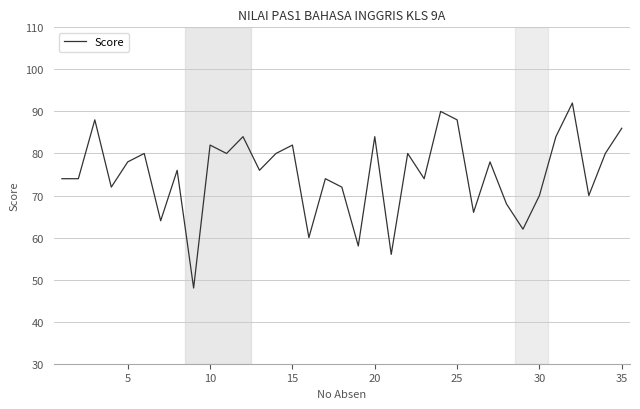

Reading right to left, transcribe all the data shown in this chart.

86	80	70	92	84	70	62	68	78	66	88	90	74	80	56	84	58	72	74	60	82	80	76	84	80	82	48	76	64	80	78	72	88	74	74